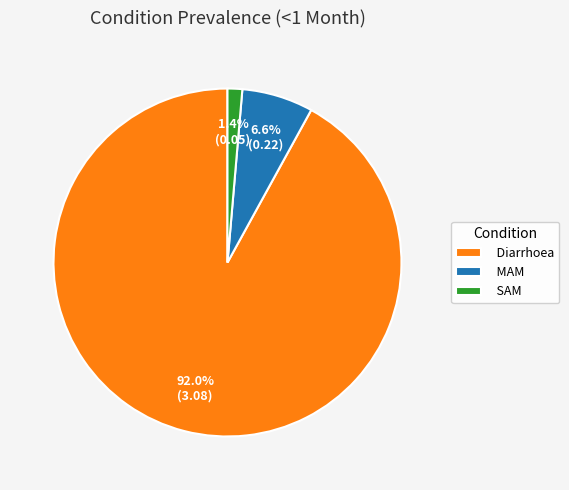

Count the number of slices in the pie.

3